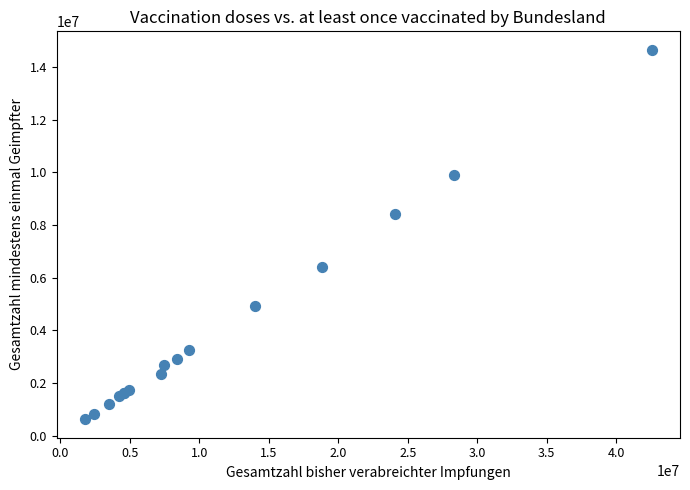

What Y value in the scatter plot is closest to 7635145?

8411192